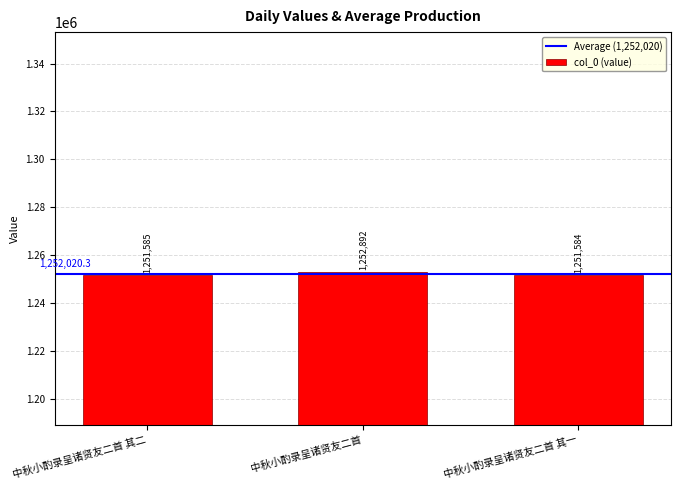

What is the label of the 2nd bar from the left?

中秋小酌录呈诸贤友二首